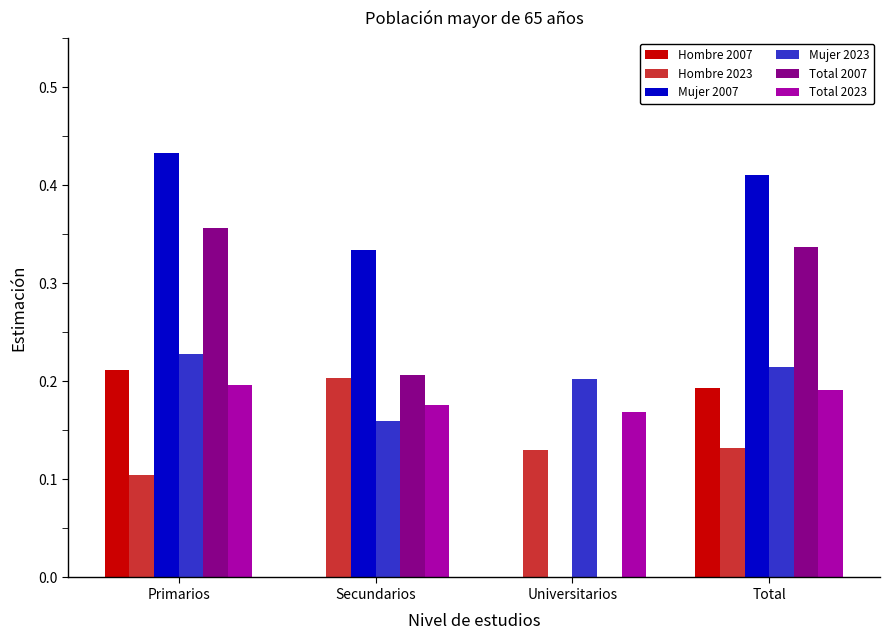

Is the value of Total 2007 at Universitarios greater than the value of Total 2023 at Secundarios?

No